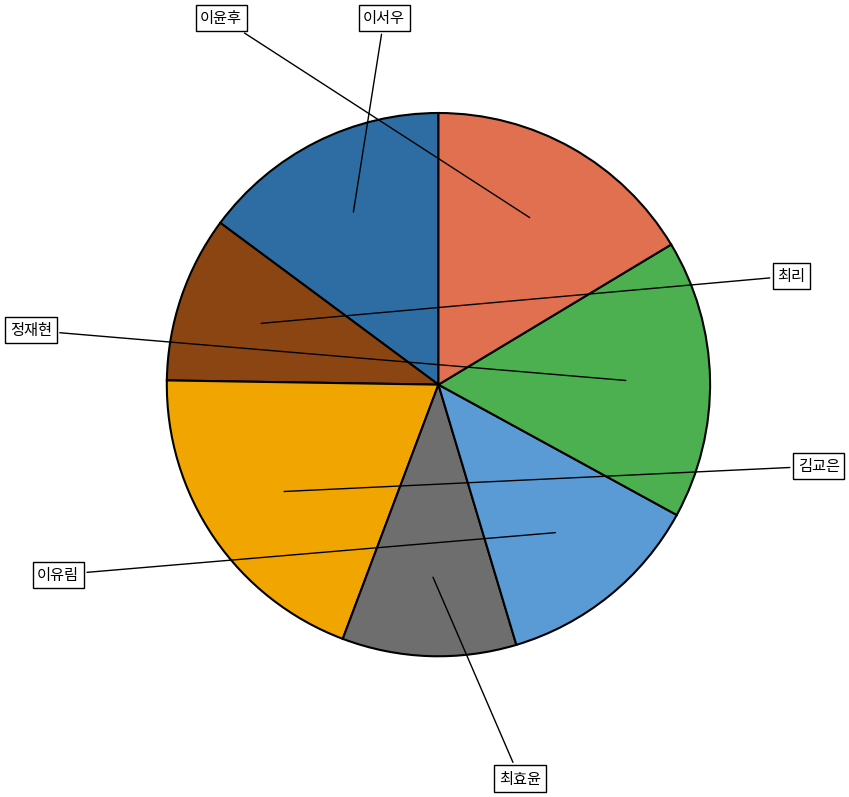

What percentage is NOT represented by 김교은?

80.5%